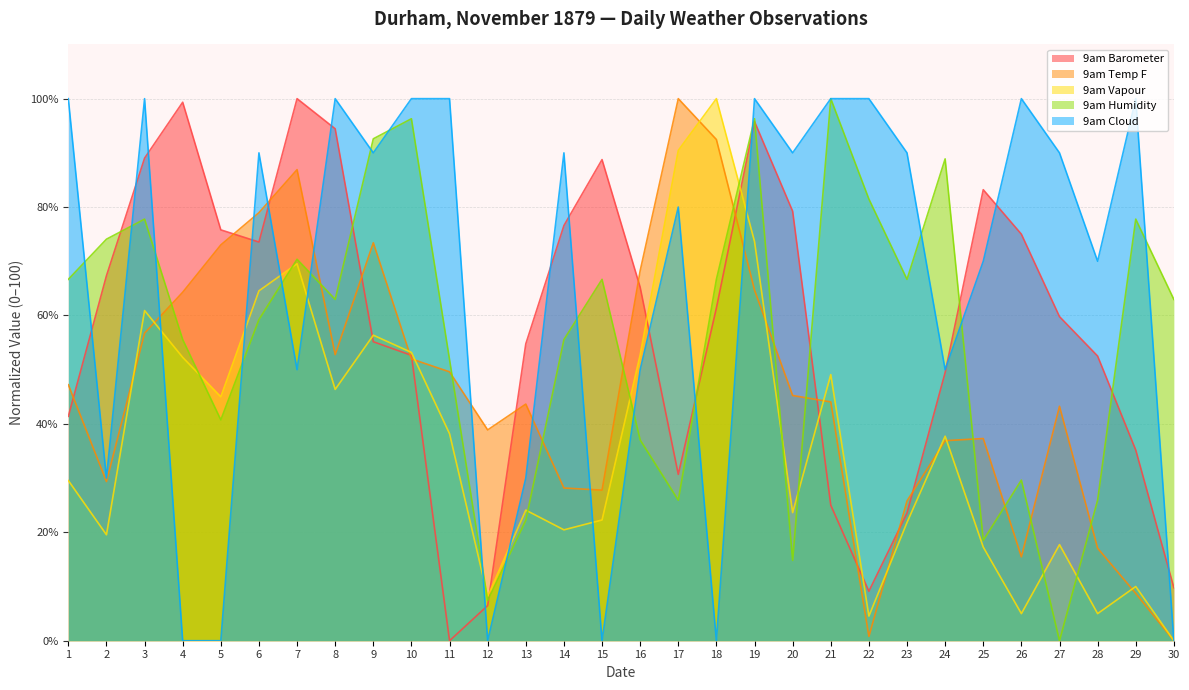

Reading left to right, what are all the values shown in this chart?

9am Barometer: 1=41.4	2=67.3	3=89.0	4=99.3	5=75.8	6=73.5	7=100.0	8=94.4	9=55.2	10=52.6	11=0.0	12=6.5	13=54.8	14=76.6	15=88.8	16=65.2	17=30.7	18=61.4	19=95.8	20=79.2	21=25.0	22=9.1	23=23.5	24=49.5	25=83.2	26=75.0	27=59.8	28=52.5	29=35.2	30=9.8
9am Temp F: 1=47.2	2=29.4	3=56.7	4=64.3	5=73.0	6=79.0	7=86.9	8=52.8	9=73.4	10=52.0	11=49.6	12=38.9	13=43.7	14=28.2	15=27.8	16=68.3	17=100.0	18=92.5	19=64.7	20=45.2	21=44.0	22=0.8	23=25.8	24=36.9	25=37.3	26=15.5	27=43.3	28=17.1	29=8.7	30=0.0
9am Vapour: 1=29.5	2=19.5	3=60.9	4=52.3	5=45.0	6=64.5	7=69.5	8=46.4	9=56.4	10=53.2	11=38.2	12=8.2	13=24.1	14=20.5	15=22.3	16=52.7	17=90.5	18=100.0	19=73.6	20=23.6	21=49.1	22=4.5	23=21.8	24=37.7	25=17.3	26=5.0	27=17.7	28=5.0	29=10.0	30=0.0
9am Humidity: 1=66.7	2=74.1	3=77.8	4=55.6	5=40.7	6=59.3	7=70.4	8=63.0	9=92.6	10=96.3	11=51.9	12=7.4	13=22.2	14=55.6	15=66.7	16=37.0	17=25.9	18=66.7	19=96.3	20=14.8	21=100.0	22=81.5	23=66.7	24=88.9	25=18.5	26=29.6	27=0.0	28=25.9	29=77.8	30=63.0
9am Cloud: 1=100.0	2=30.0	3=100.0	4=0.0	5=0.0	6=90.0	7=50.0	8=100.0	9=90.0	10=100.0	11=100.0	12=0.0	13=30.0	14=90.0	15=0.0	16=50.0	17=80.0	18=0.0	19=100.0	20=90.0	21=100.0	22=100.0	23=90.0	24=50.0	25=70.0	26=100.0	27=90.0	28=70.0	29=100.0	30=0.0